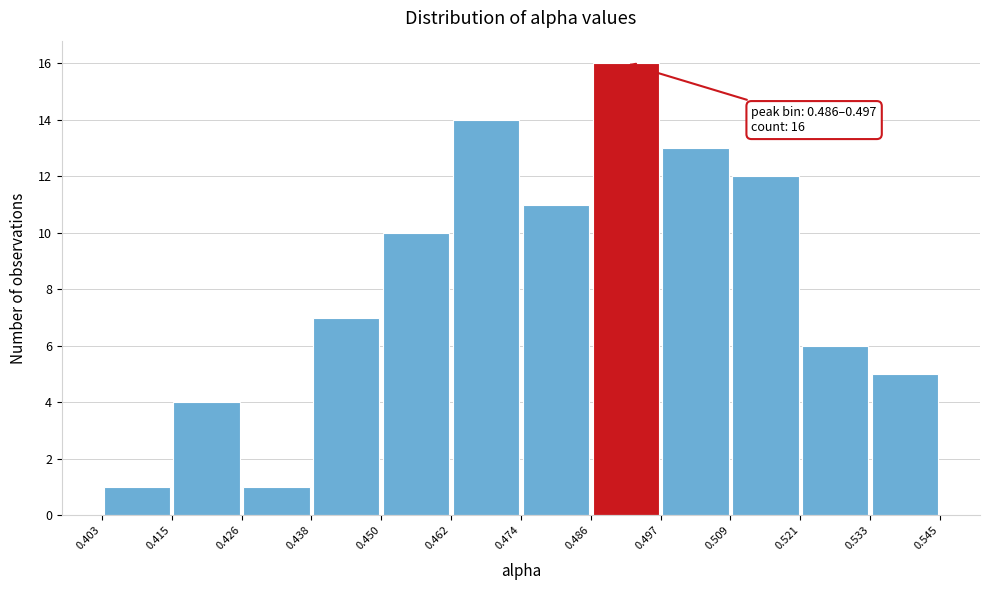

Which range on the x-axis has the tallest bar?

0.486 to 0.497